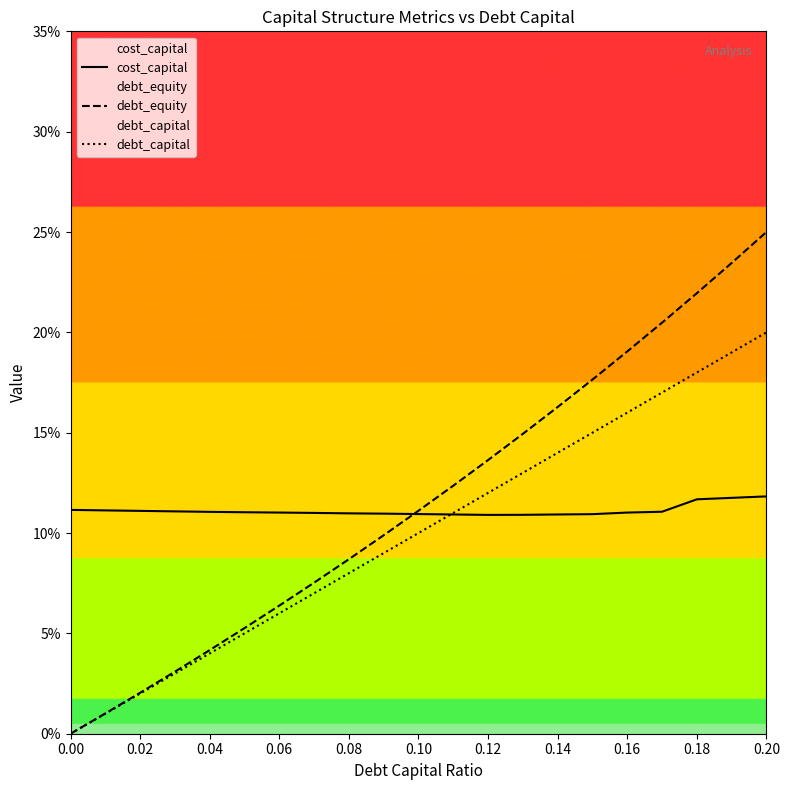

The debt_capital series shows 0.1 at 0.12. True or false?

False